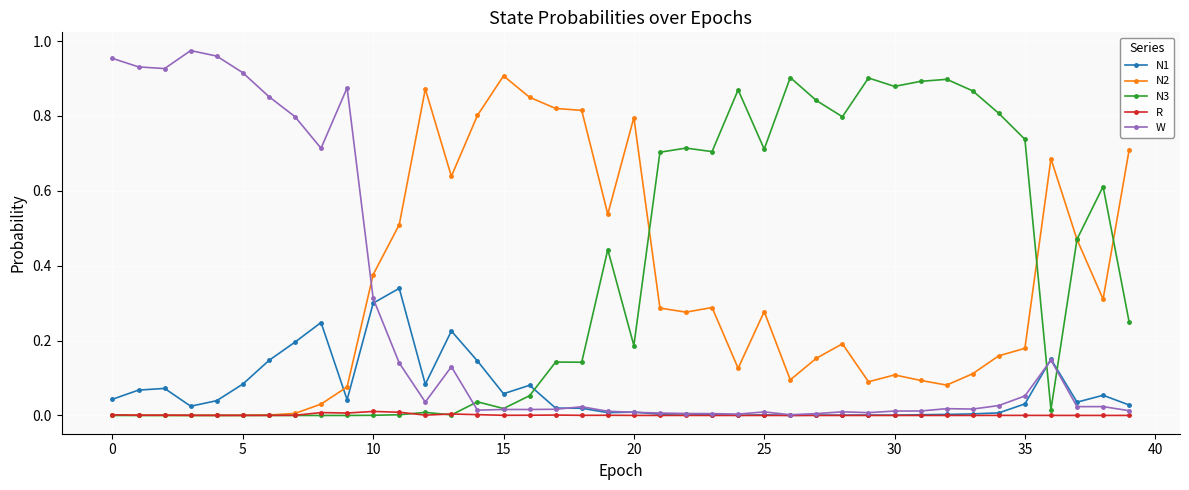

What are all the series names shown in the legend?

N1, N2, N3, R, W